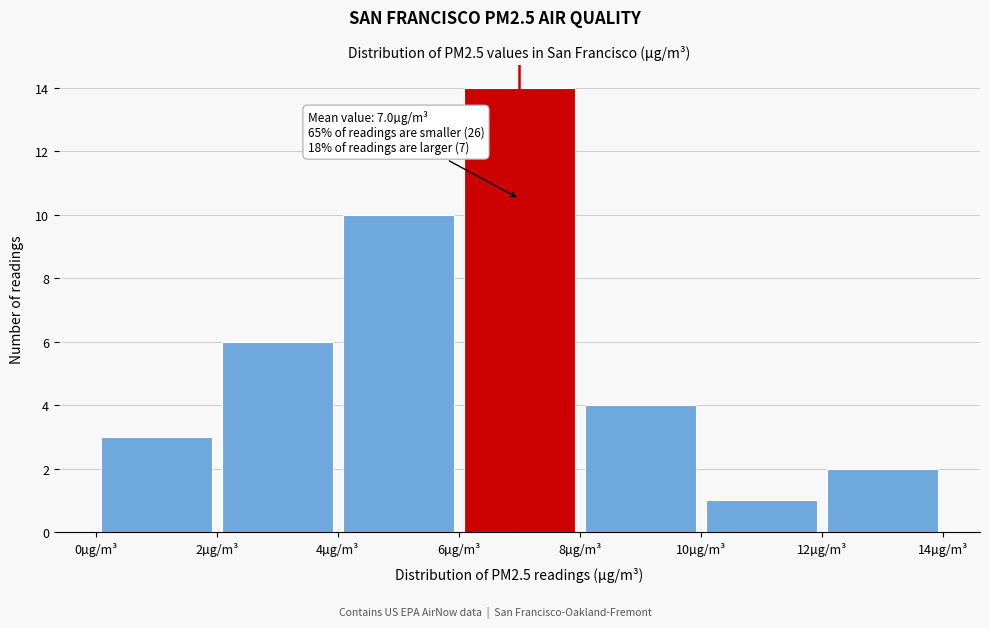

Over which range of the x-axis is the bar tallest?

6 to 8